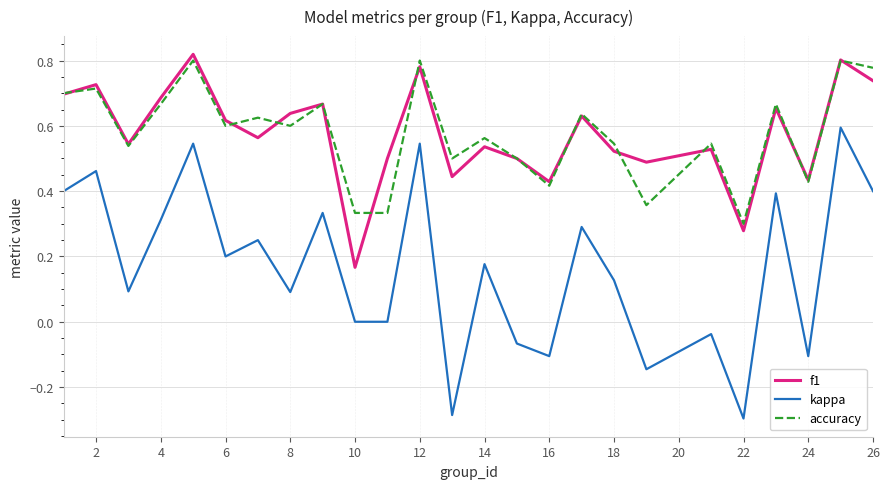

True or false: accuracy and kappa intersect in this chart.

False